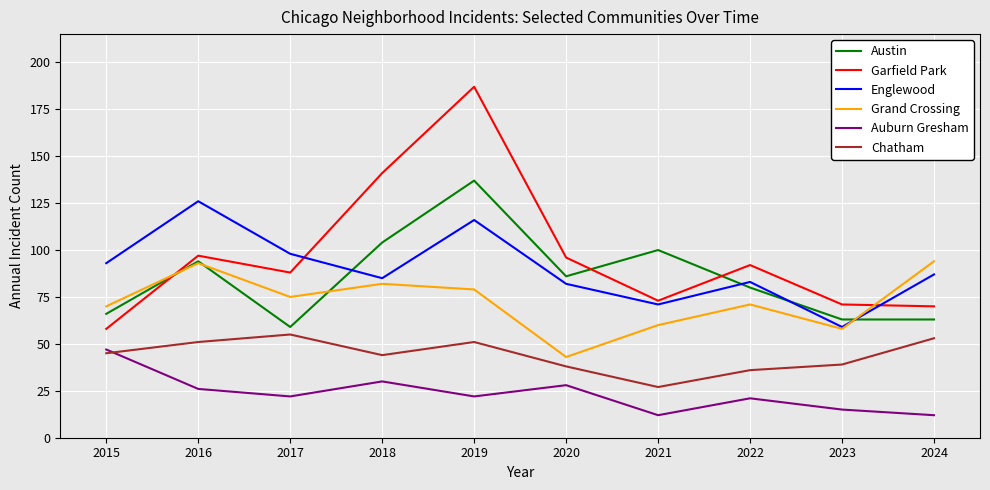

Which series has the largest total across all categories?

Garfield Park